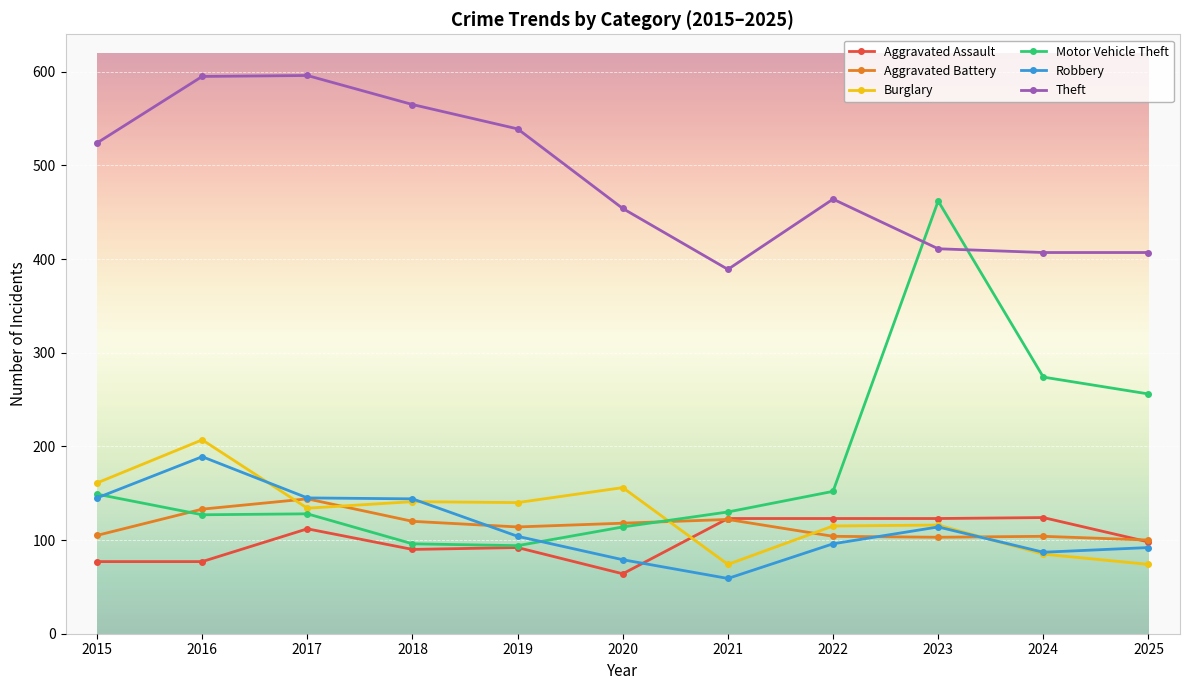

What is the difference between the highest and lowest values at 2016?

518